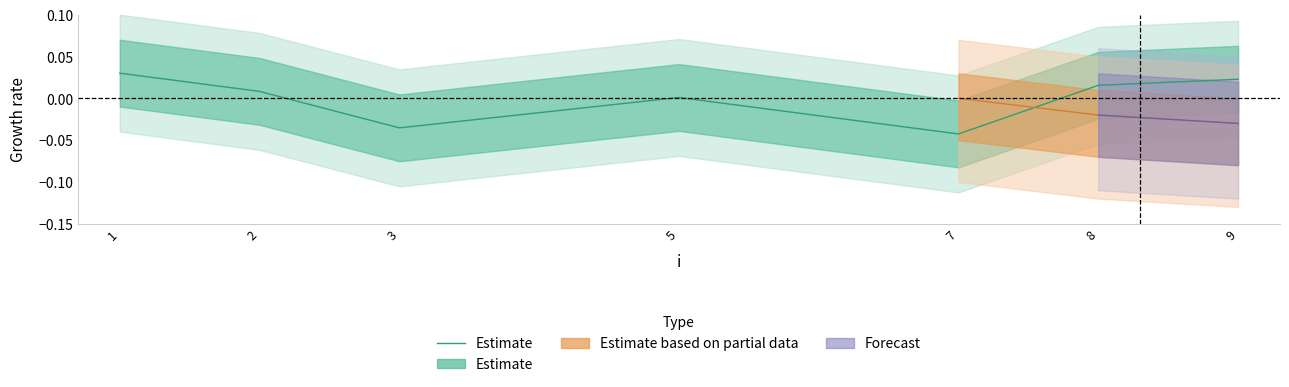

How many data points are less than 0?

2